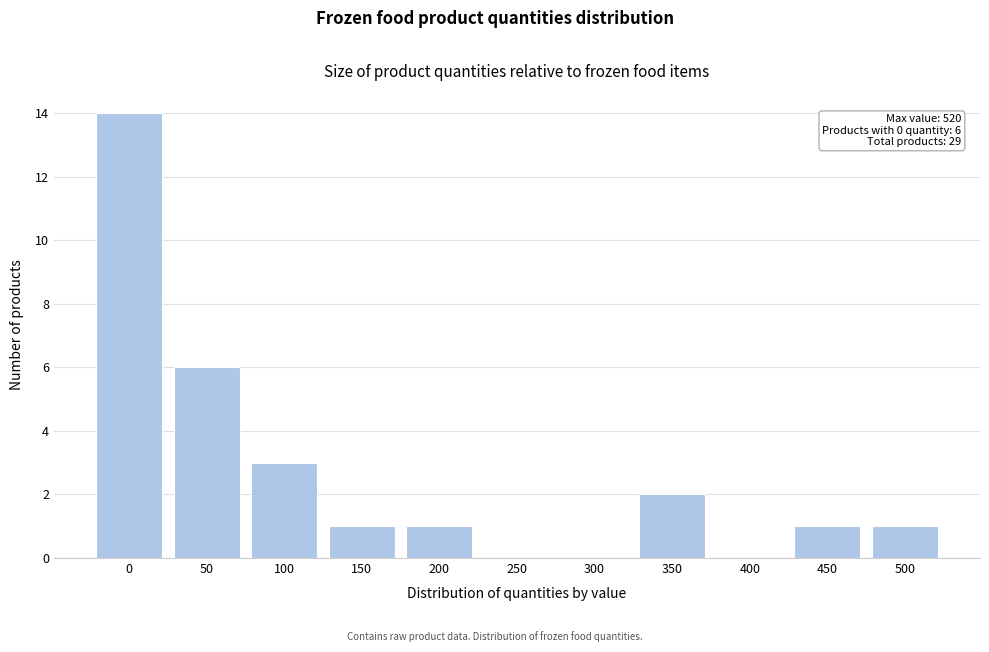

Reading left to right, extract all data points from this chart.

0=14	50=6	100=3	150=1	200=1	250=0	300=0	350=2	400=0	450=1	500=1